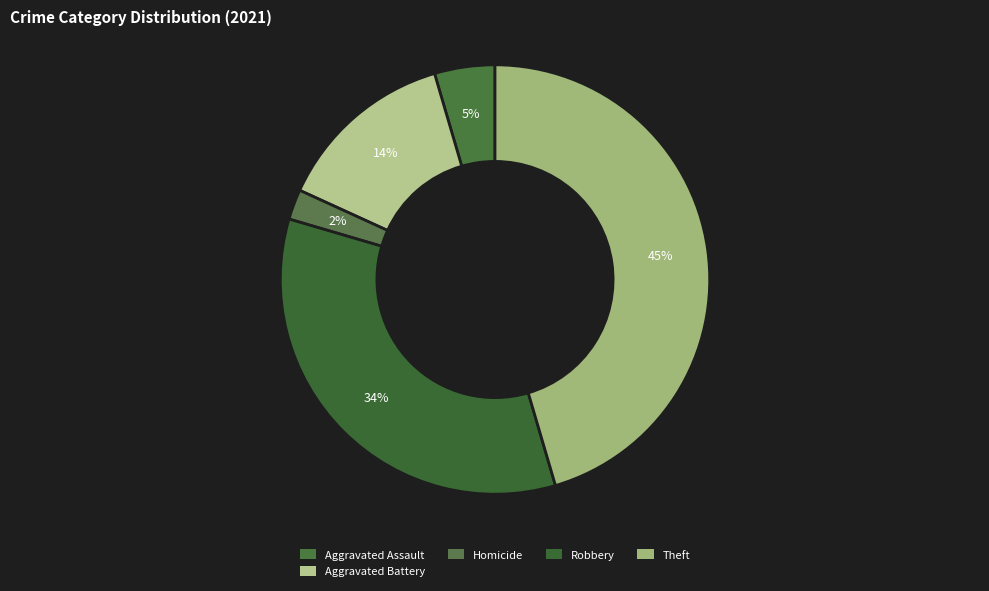

How many segments does this pie chart have?

5